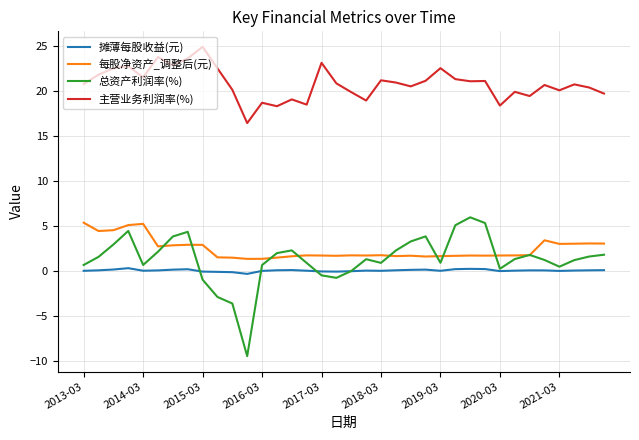

What is the smallest value displayed?

-9.4